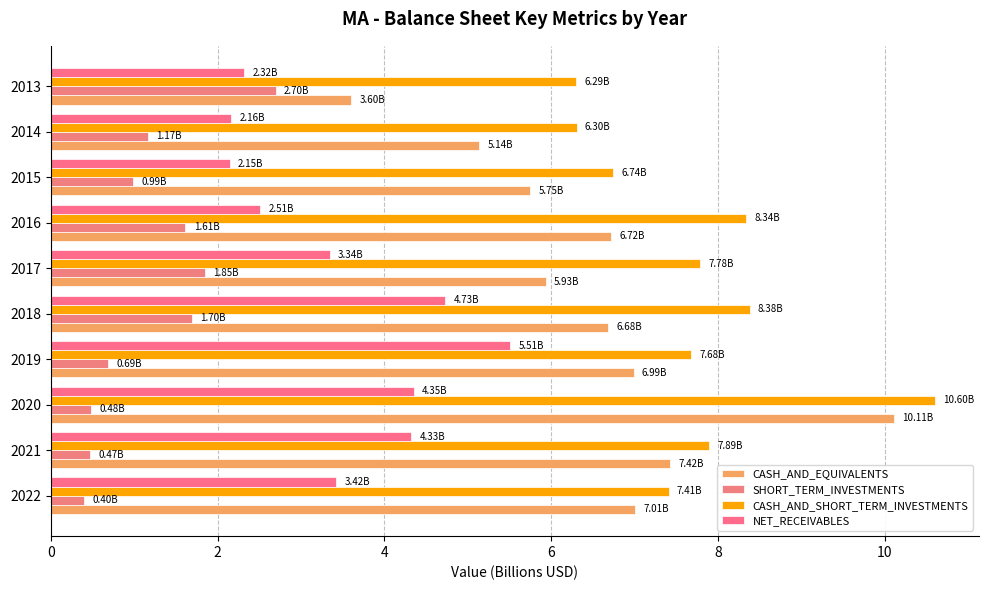

How many distinct data groups are displayed?

4